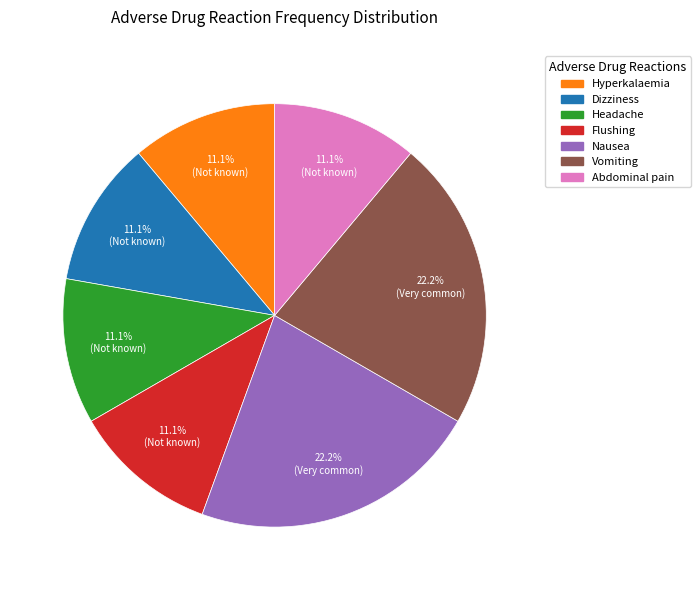

Does any single category account for the majority?

No